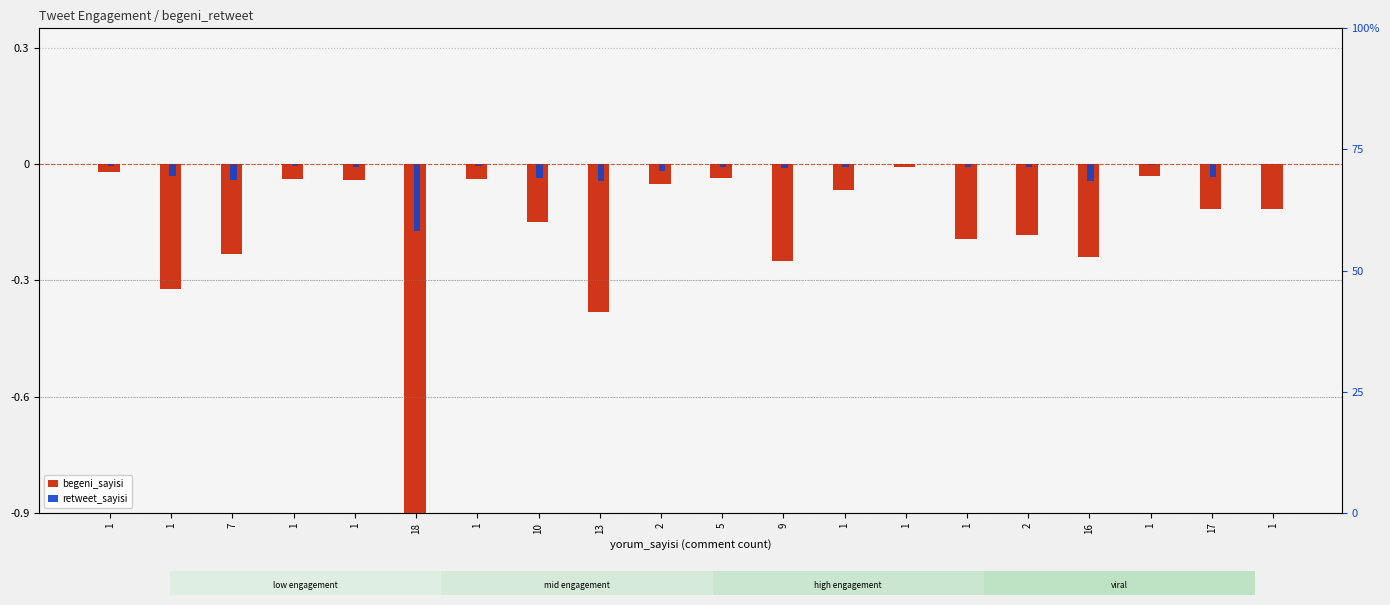

Reading left to right, transcribe all the data shown in this chart.

begeni_sayisi: 1=-0.0	1=-0.3	7=-0.2	1=-0.0	1=-0.0	18=-0.9	1=-0.0	10=-0.2	13=-0.4	2=-0.1	5=-0.0	9=-0.3	1=-0.1	1=-0.0	1=-0.2	2=-0.2	16=-0.2	1=-0.0	17=-0.1	1=-0.1
retweet_sayisi: 1=-0.0	1=-0.0	7=-0.0	1=-0.0	1=-0.0	18=-0.2	1=-0.0	10=-0.0	13=-0.0	2=-0.0	5=-0.0	9=-0.0	1=-0.0	1=-0.0	1=-0.0	2=-0.0	16=-0.0	1=-0.0	17=-0.0	1=-0.0